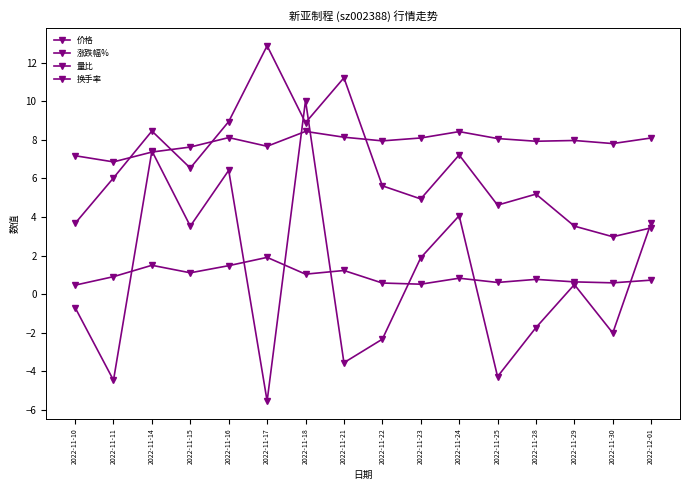

Does the chart have visible grid lines?

No